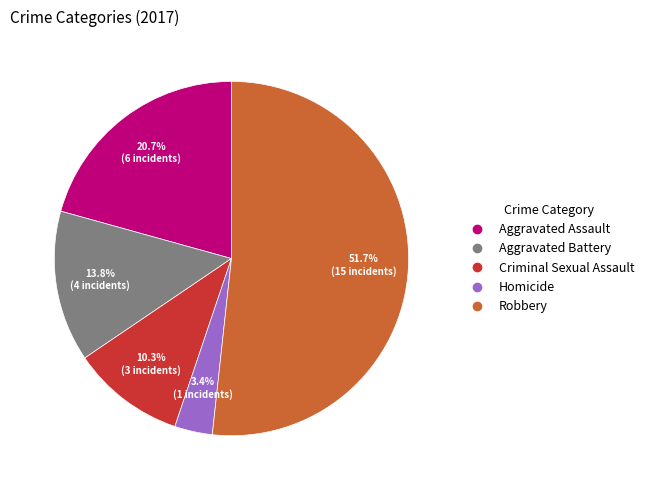

To the nearest percent, what percentage of the pie is Criminal Sexual Assault?

10%